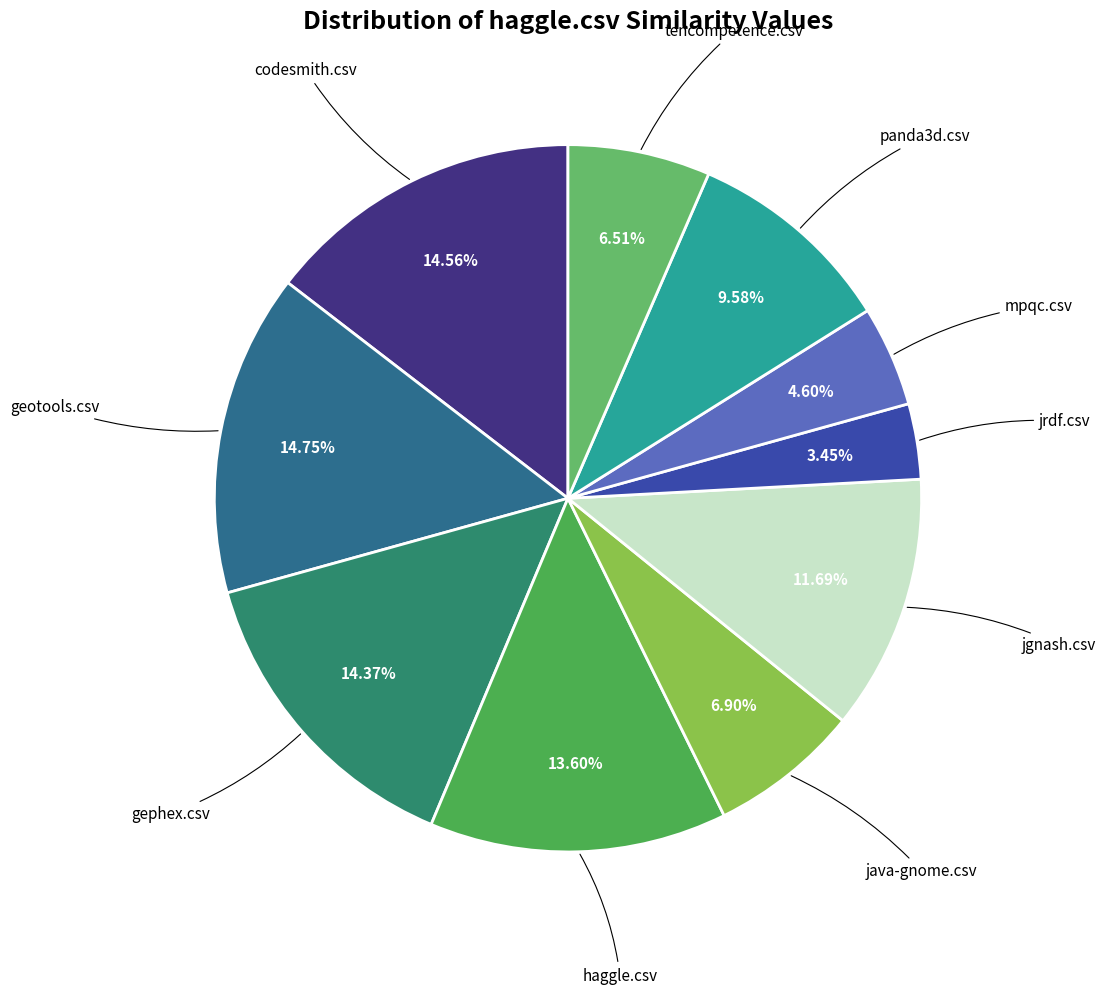

Which category has the smallest portion of the pie?

jrdf.csv